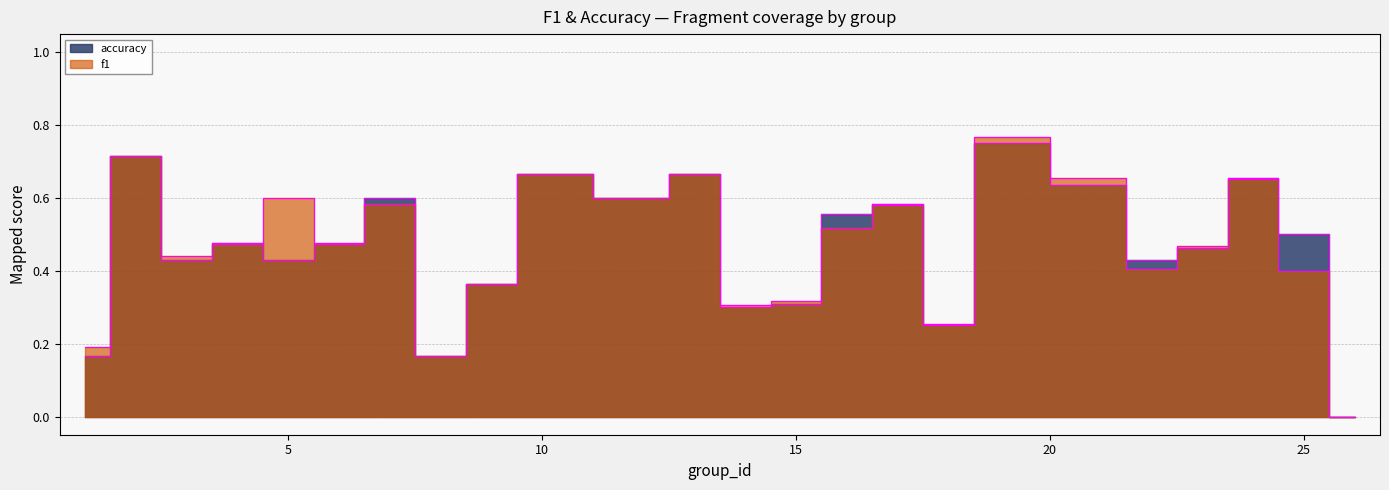

Which series has the widest spread of values?

f1